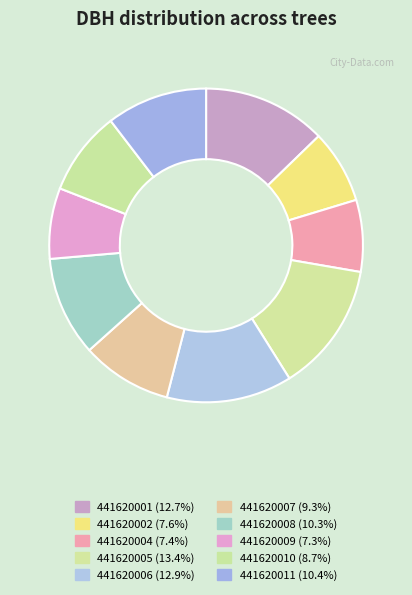

What is the ratio of the value at 441620011 to the value at 441620007?

1.1